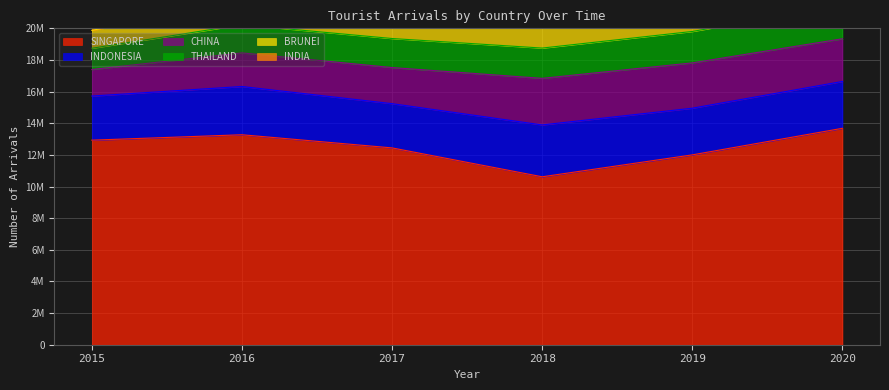

The BRUNEI series shows 1258742 at 2019. True or false?

True